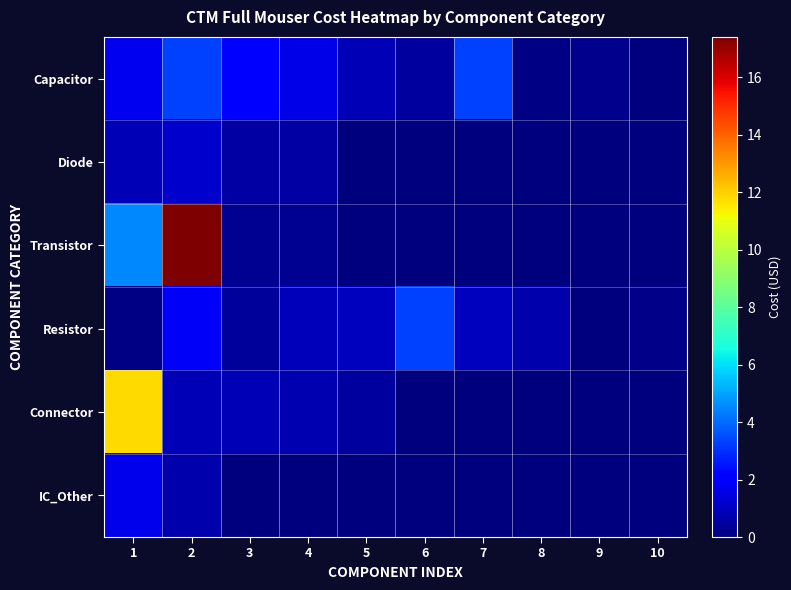

At how many categories does at least one series exceed 14?

1